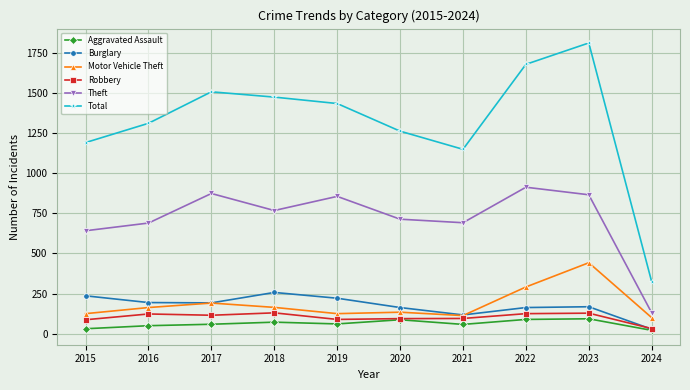

What is the maximum value shown in the chart?

1810